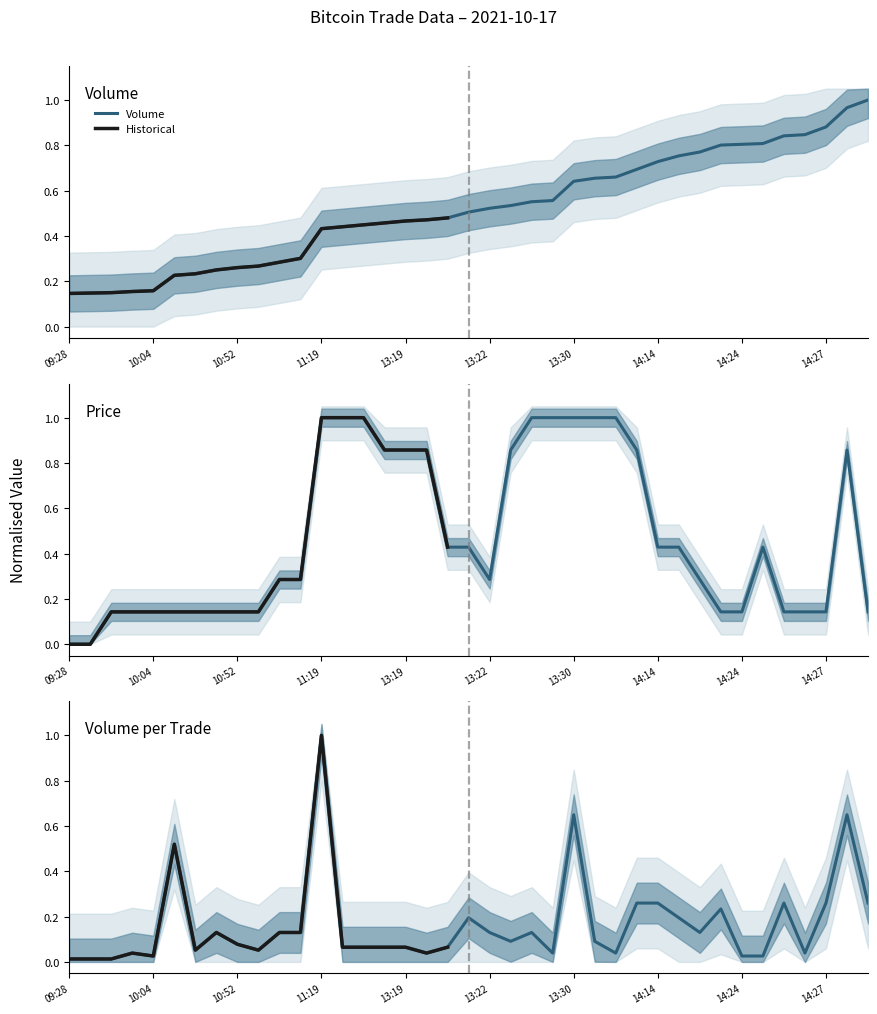

Is it true that Volume equals 0.8 at 13:19?

False